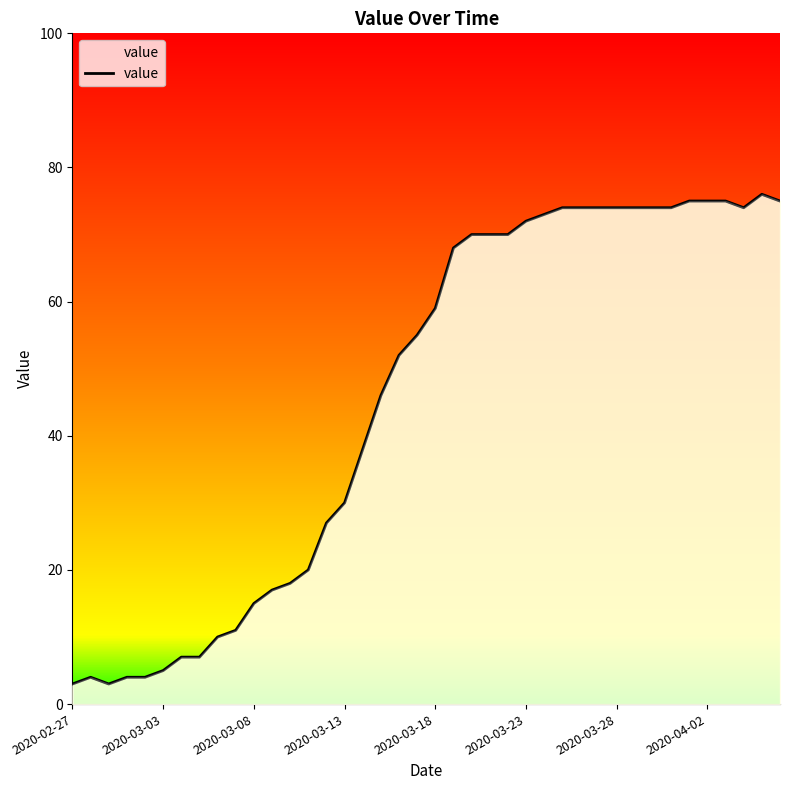

How many data points does each series have?

40